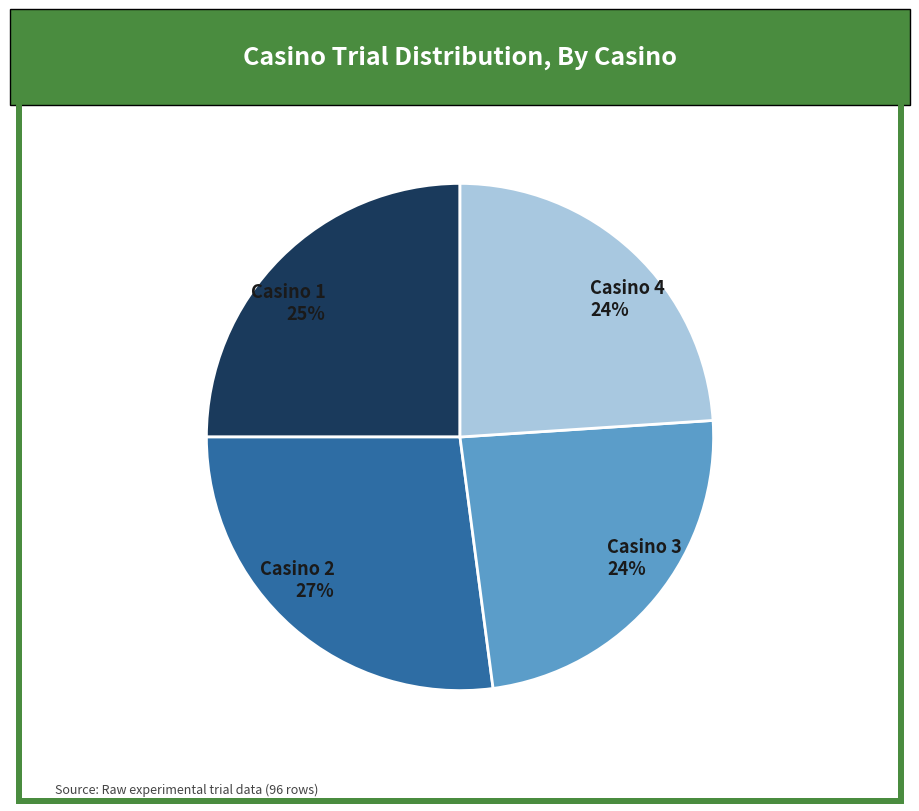

What is the largest slice in the pie chart?

Casino 2